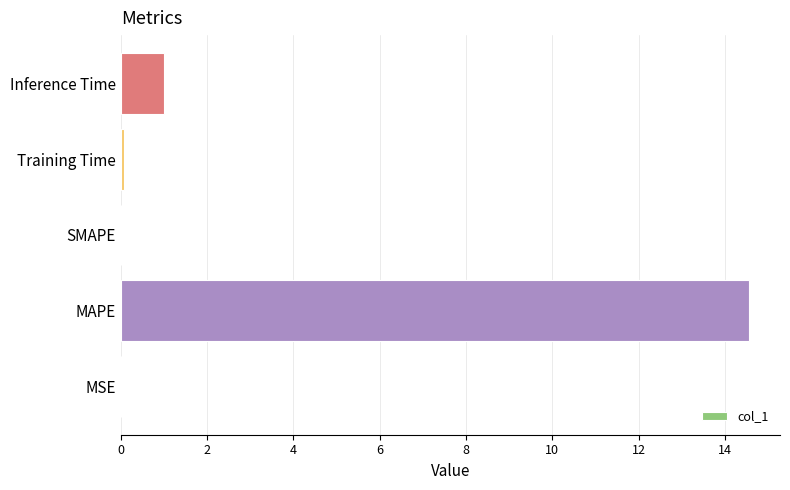

Is it true that the value at MAPE is 21.8?

False